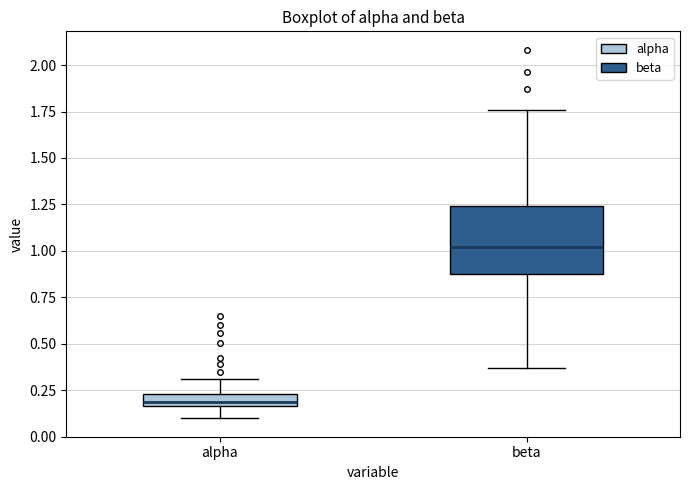

Comparing the boxes themselves (not the whiskers), which one is the tallest?

beta